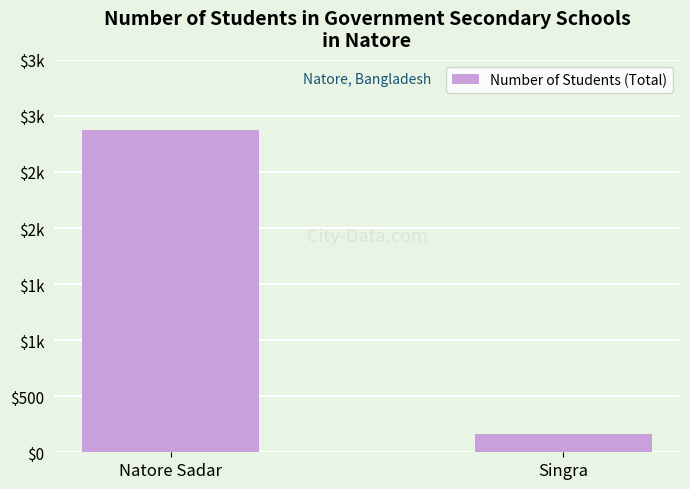

Does the chart contain any negative values?

No